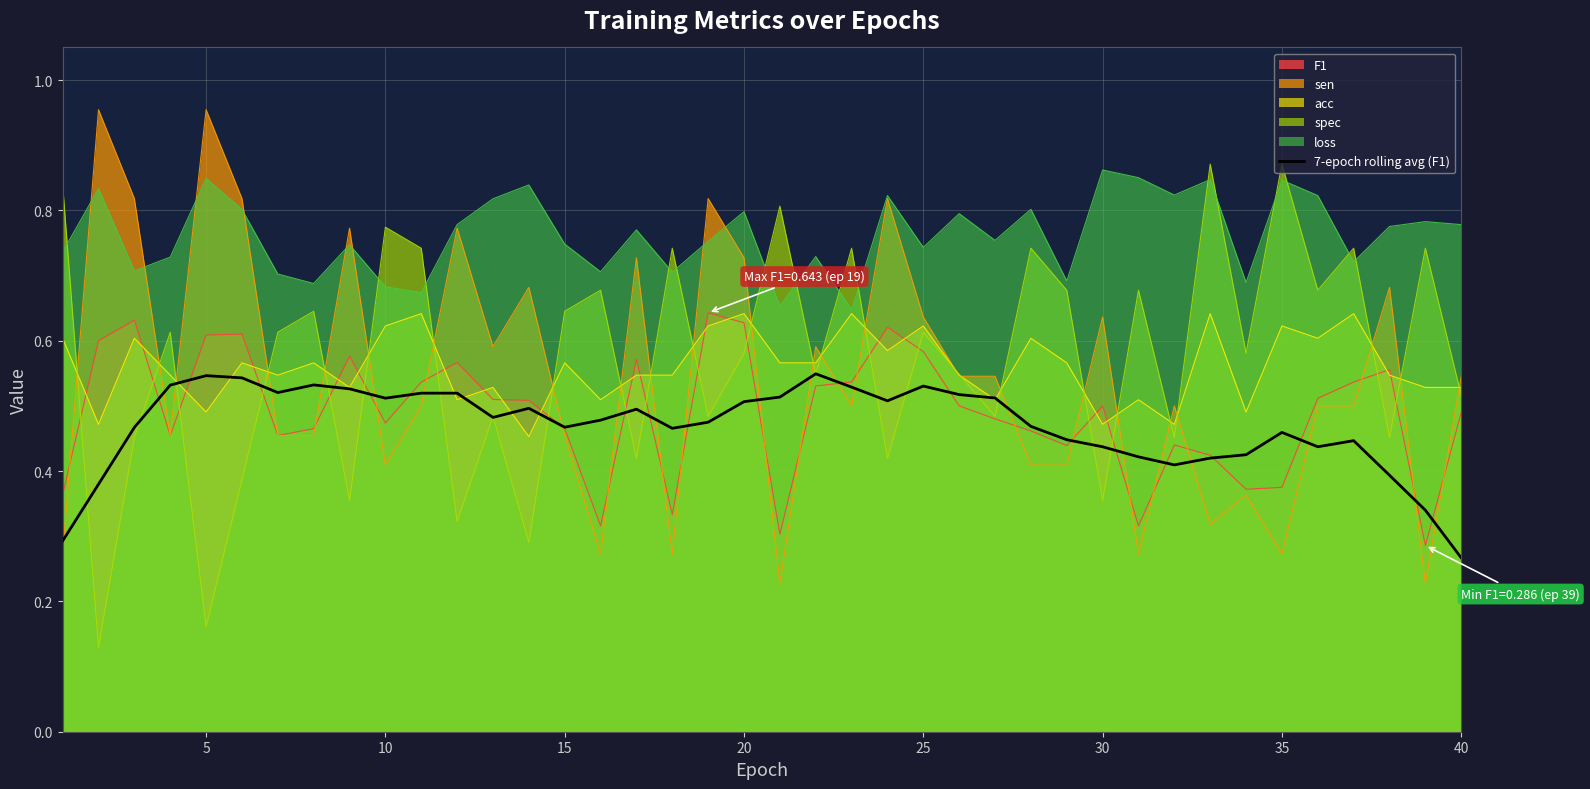

At which label is 7-epoch rolling avg (F1) closest to 0?

40